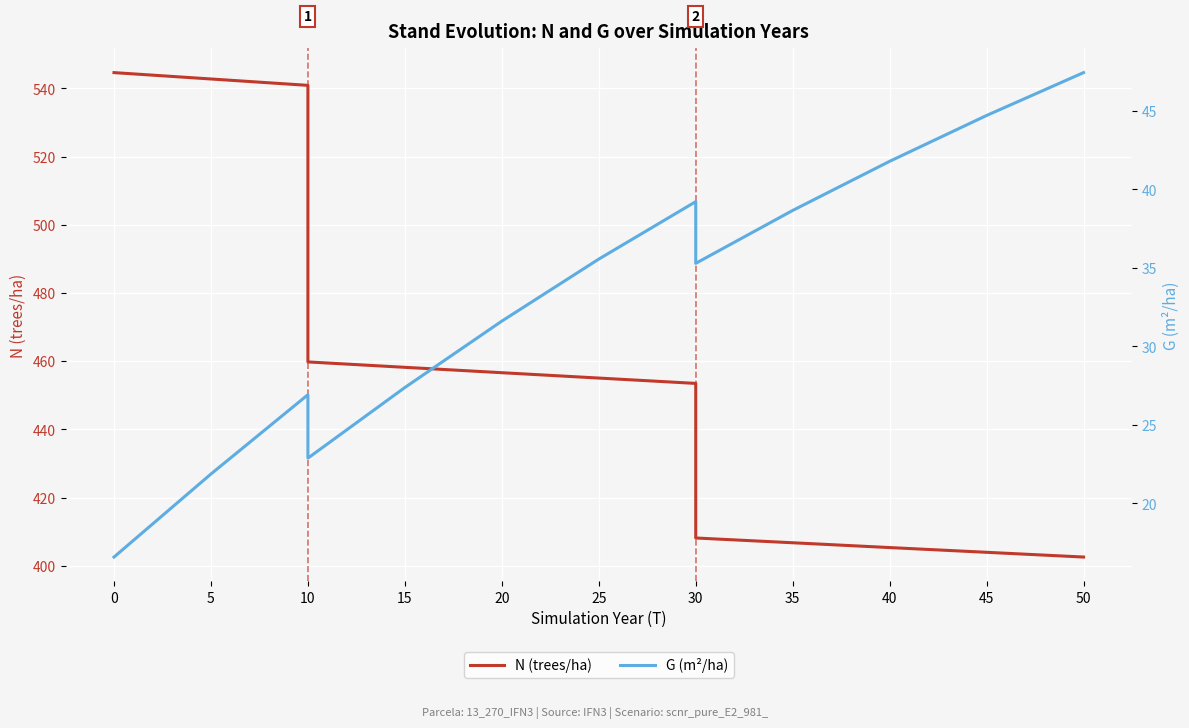

Which has a higher value, 35 or 10?

10